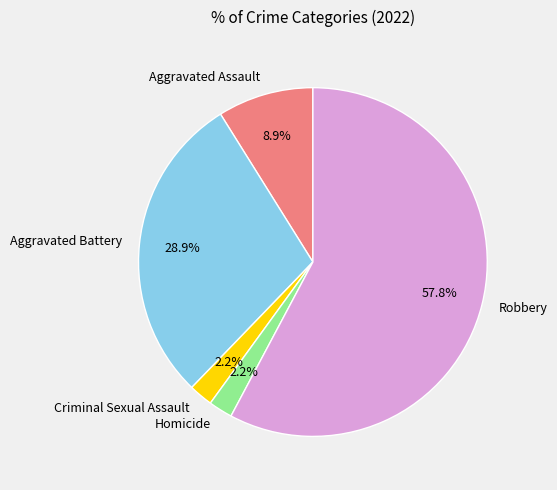

Which has a higher value, Robbery or Homicide?

Robbery